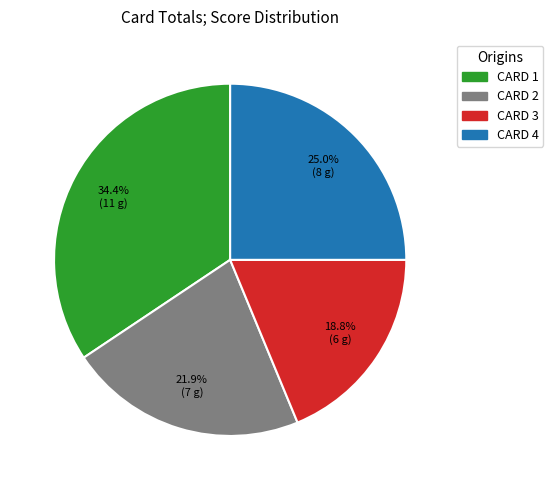

Approximately how many times larger is the value at CARD 4 compared to CARD 1?

0.7